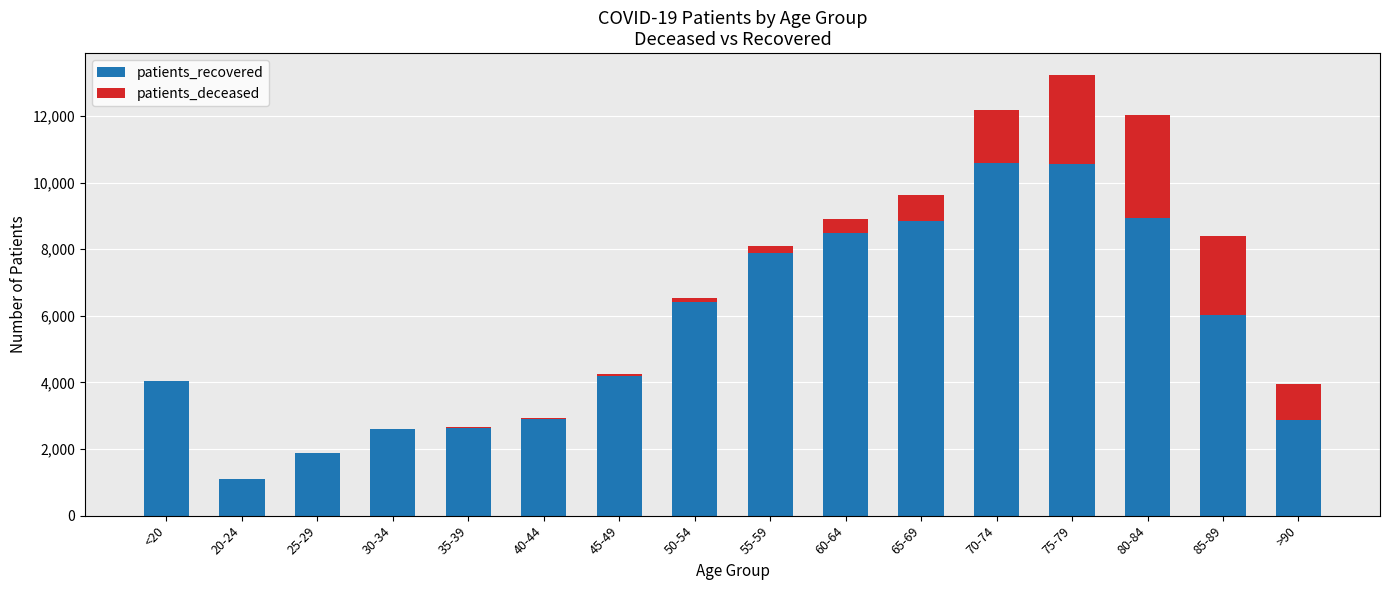

At which category is the sum across all series the highest?

75-79